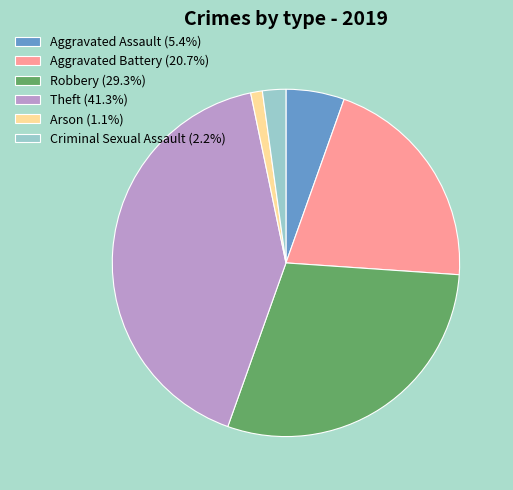

Is there any slice that represents more than half of the pie?

No